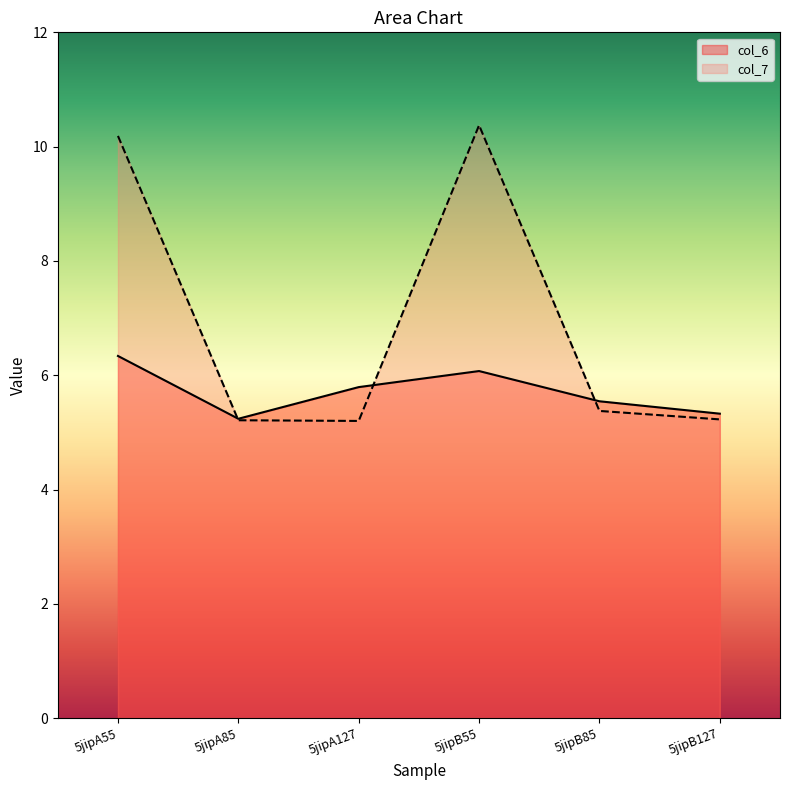

Reading right to left, what are all the values shown in this chart?

col_6: 5jipB127=5.3	5jipB85=5.5	5jipB55=6.1	5jipA127=5.8	5jipA85=5.2	5jipA55=6.3
col_7: 5jipB127=5.2	5jipB85=5.4	5jipB55=10.4	5jipA127=5.2	5jipA85=5.2	5jipA55=10.2